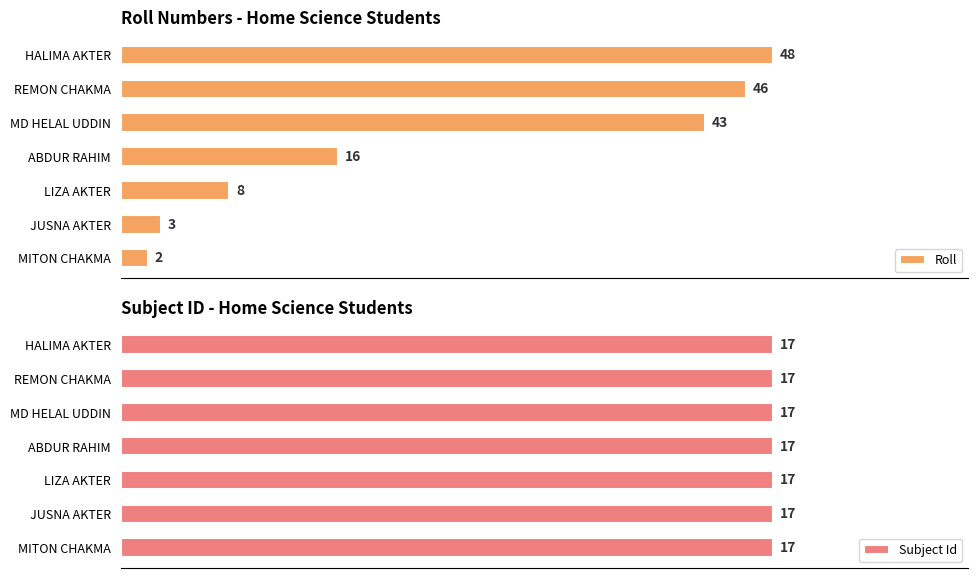

Which series has the largest total across all categories?

Roll